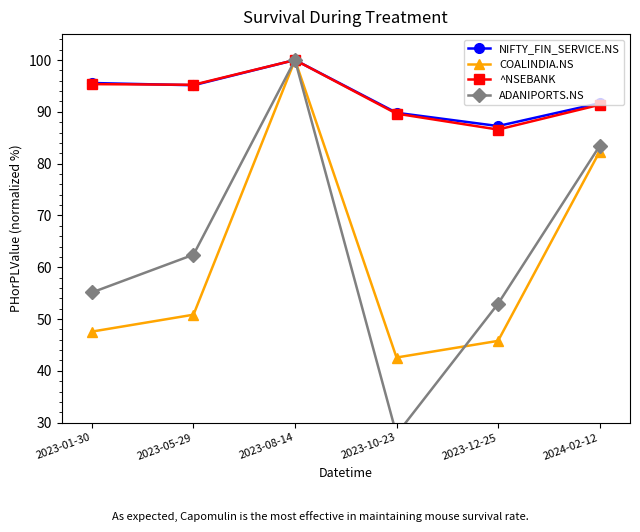

At how many categories does at least one series exceed 75?

6